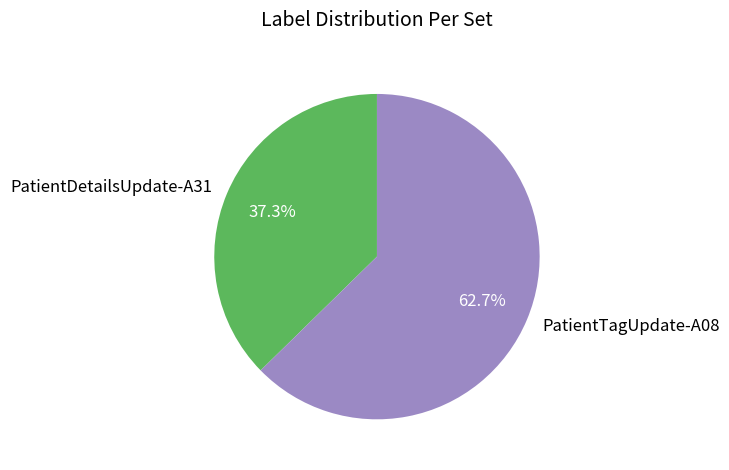

What percentage is the PatientTagUpdate-A08 slice, to the nearest percent?

63%